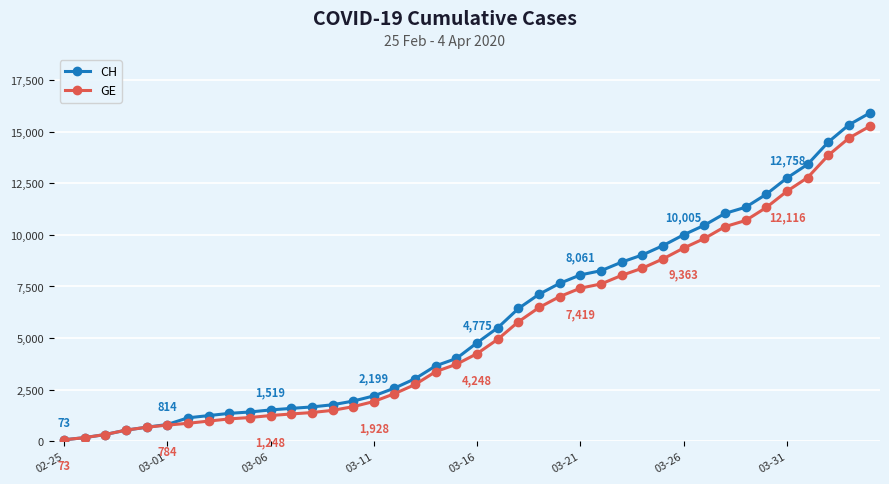

Which series has the largest range (max minus min)?

CH